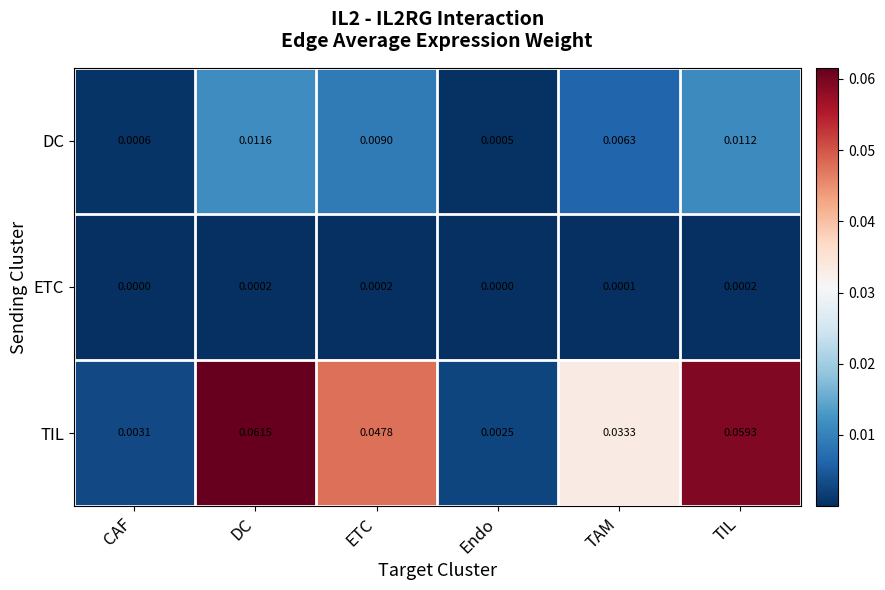

Which label corresponds to the largest value in the chart?

DC